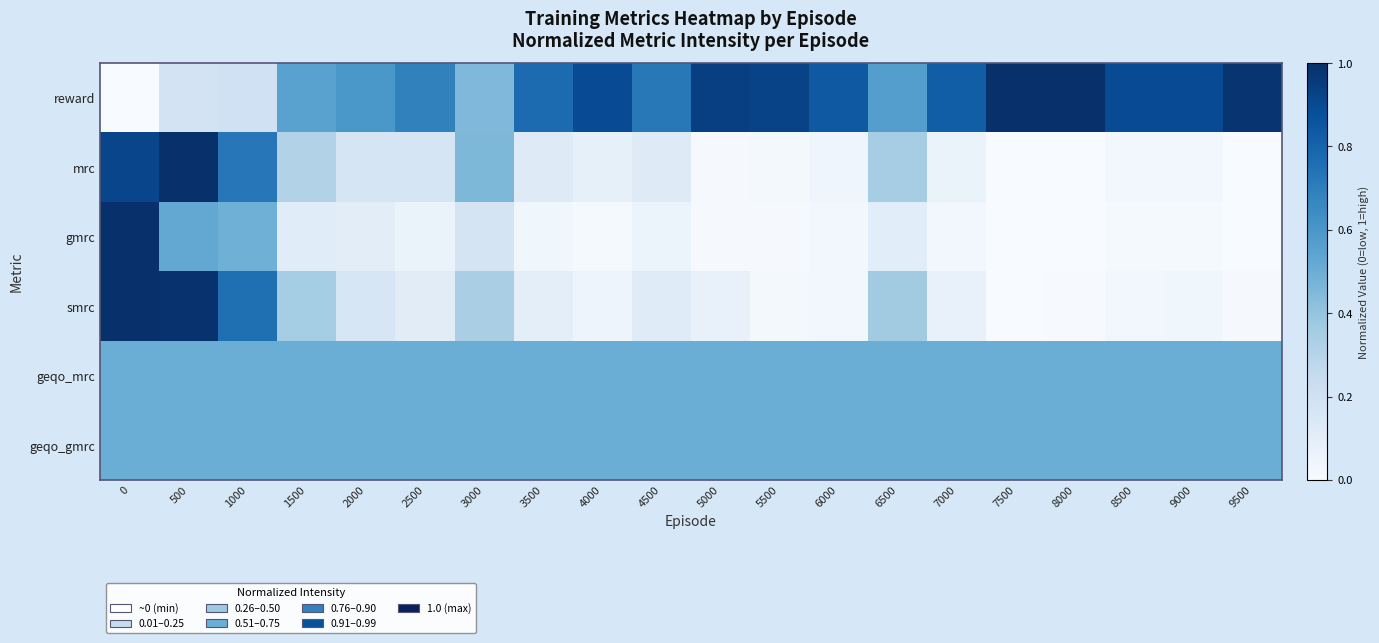

Reading left to right, extract all data points from this chart.

reward: 0=0.0	500=0.2	1000=0.2	1500=0.6	2000=0.6	2500=0.7	3000=0.5	3500=0.8	4000=0.9	4500=0.7	5000=0.9	5500=0.9	6000=0.8	6500=0.6	7000=0.8	7500=1.0	8000=1.0	8500=0.9	9000=0.9	9500=1.0
mrc: 0=0.9	500=1.0	1000=0.7	1500=0.3	2000=0.2	2500=0.2	3000=0.5	3500=0.1	4000=0.1	4500=0.1	5000=0.0	5500=0.0	6000=0.0	6500=0.3	7000=0.1	7500=0.0	8000=0.0	8500=0.0	9000=0.0	9500=0.0
gmrc: 0=1.0	500=0.5	1000=0.5	1500=0.1	2000=0.1	2500=0.1	3000=0.2	3500=0.0	4000=0.0	4500=0.1	5000=0.0	5500=0.0	6000=0.0	6500=0.1	7000=0.0	7500=0.0	8000=0.0	8500=0.0	9000=0.0	9500=0.0
smrc: 0=1.0	500=1.0	1000=0.8	1500=0.4	2000=0.2	2500=0.1	3000=0.3	3500=0.1	4000=0.0	4500=0.1	5000=0.1	5500=0.0	6000=0.0	6500=0.4	7000=0.1	7500=0.0	8000=0.0	8500=0.0	9000=0.0	9500=0.0
geqo_mrc: 0=0.5	500=0.5	1000=0.5	1500=0.5	2000=0.5	2500=0.5	3000=0.5	3500=0.5	4000=0.5	4500=0.5	5000=0.5	5500=0.5	6000=0.5	6500=0.5	7000=0.5	7500=0.5	8000=0.5	8500=0.5	9000=0.5	9500=0.5
geqo_gmrc: 0=0.5	500=0.5	1000=0.5	1500=0.5	2000=0.5	2500=0.5	3000=0.5	3500=0.5	4000=0.5	4500=0.5	5000=0.5	5500=0.5	6000=0.5	6500=0.5	7000=0.5	7500=0.5	8000=0.5	8500=0.5	9000=0.5	9500=0.5